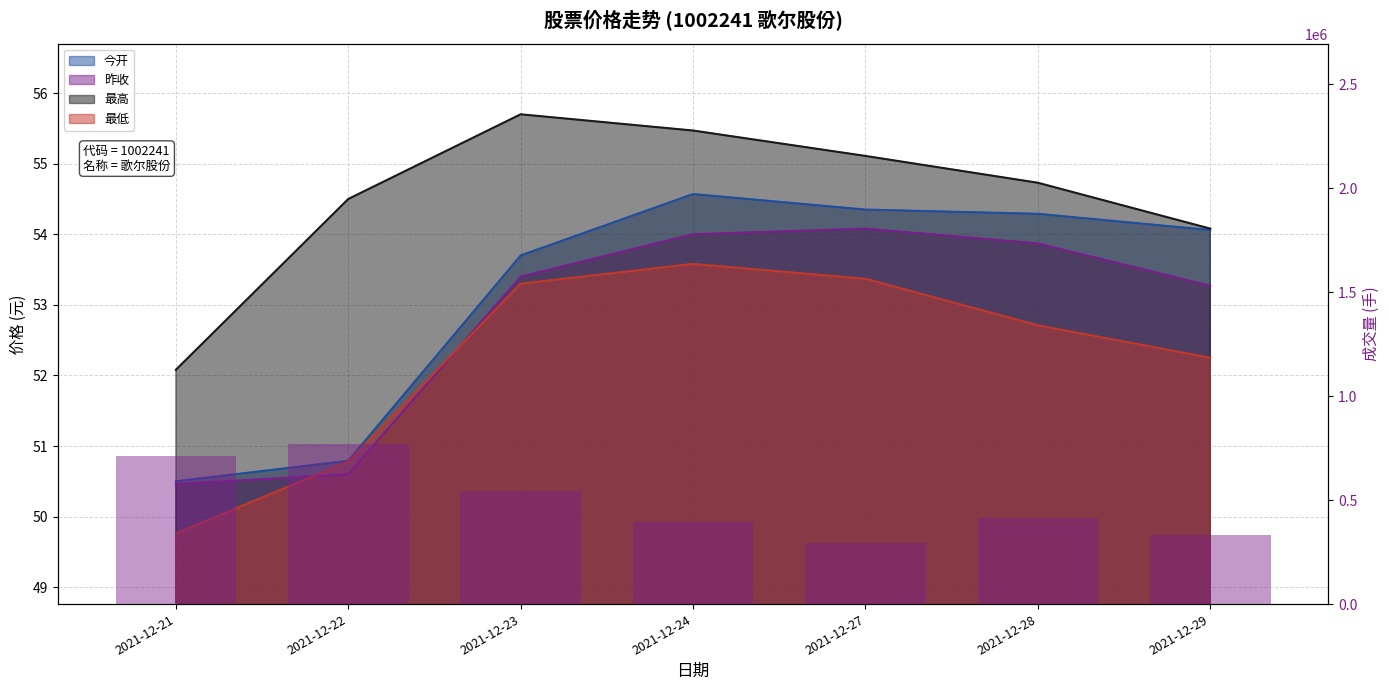

Rank the categories by value from lowest to highest.

2021-12-27, 2021-12-29, 2021-12-24, 2021-12-28, 2021-12-23, 2021-12-21, 2021-12-22